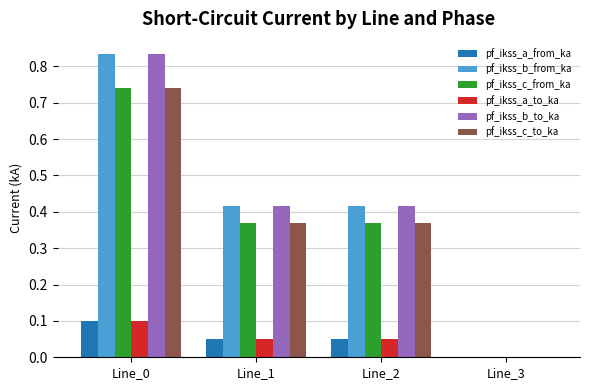

The pf_ikss_a_to_ka series shows 0.0 at Line_0. True or false?

False